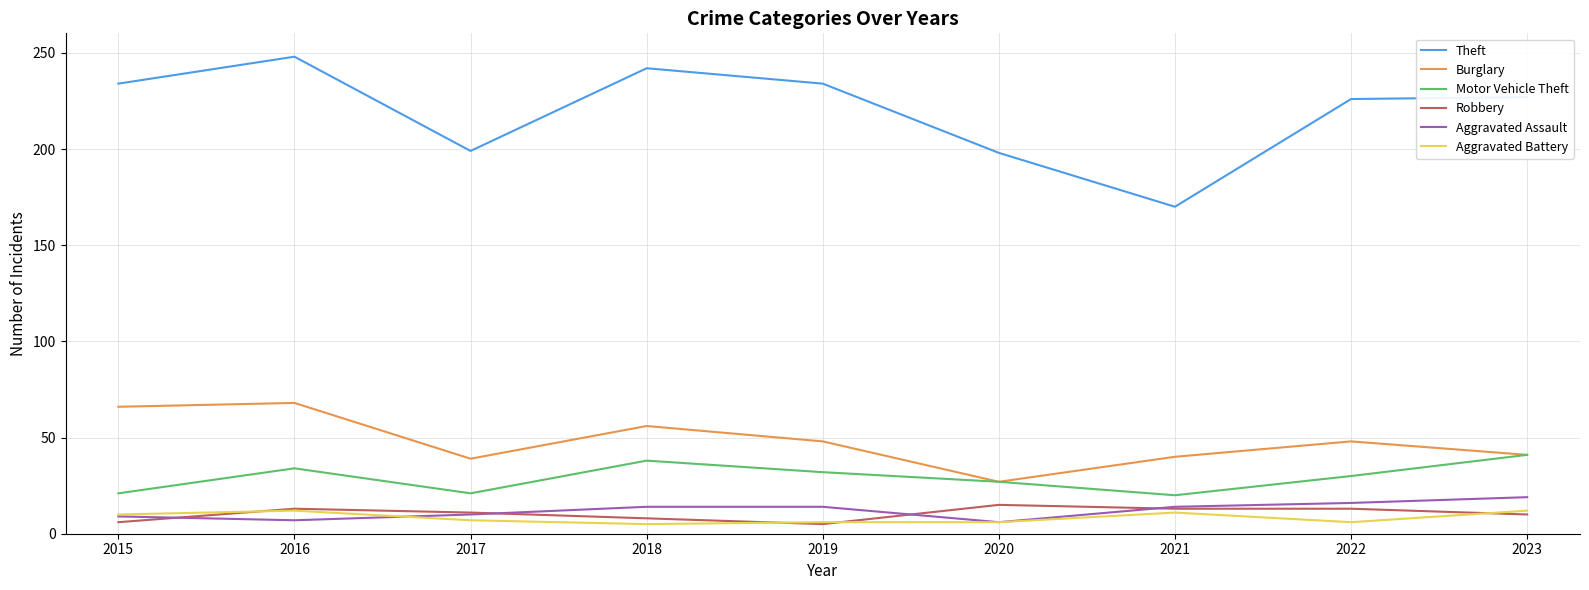

How many lines are shown in the chart?

6